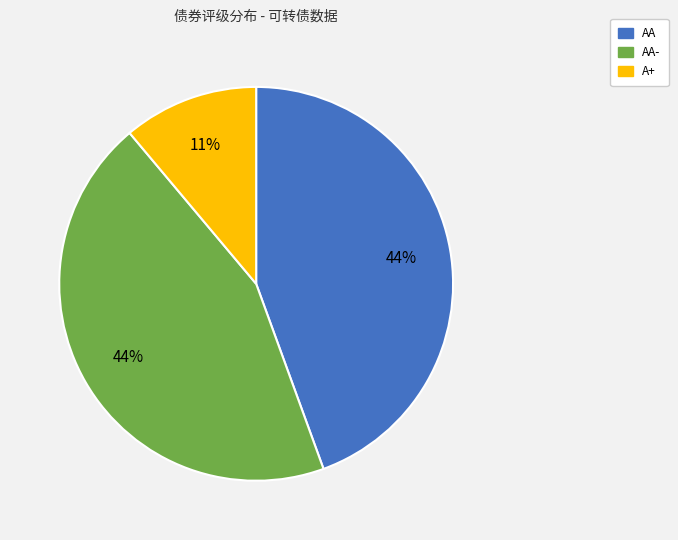

Count the number of slices in the pie.

3